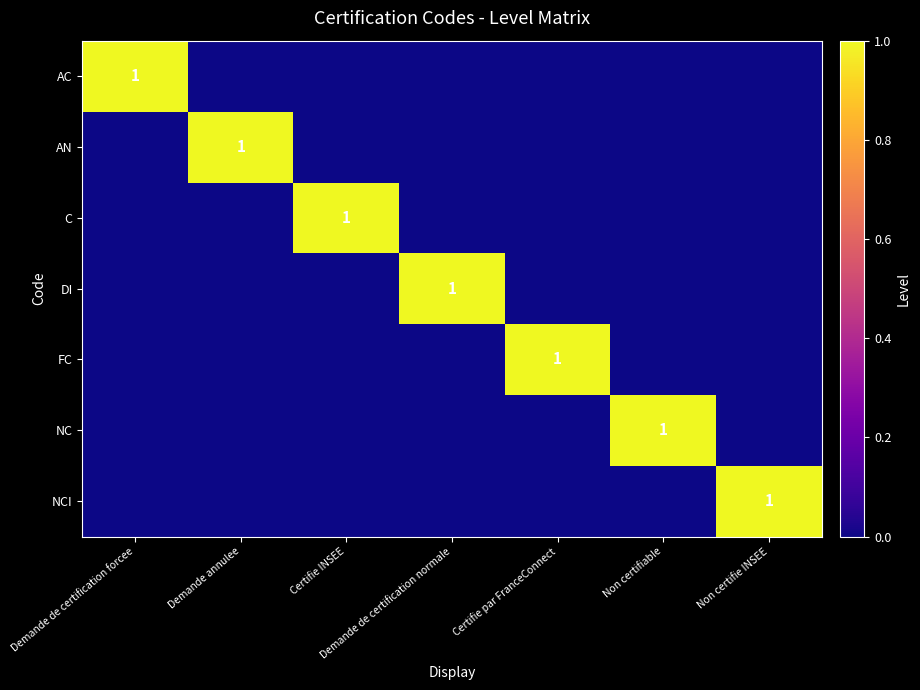

At how many categories does at least one series exceed 0?

7